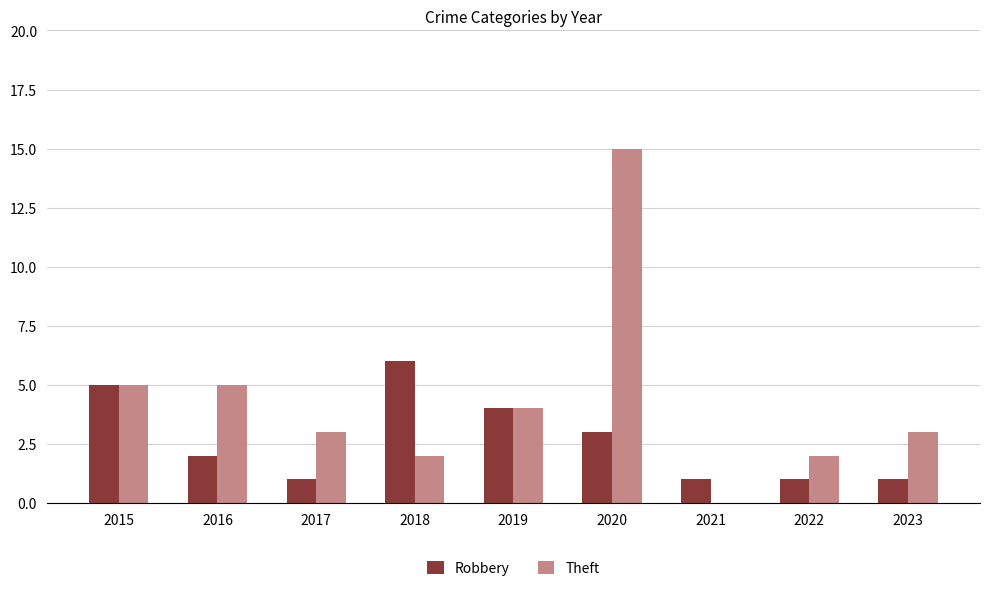

Between 2018 and 2021, which series saw the biggest shift?

Robbery